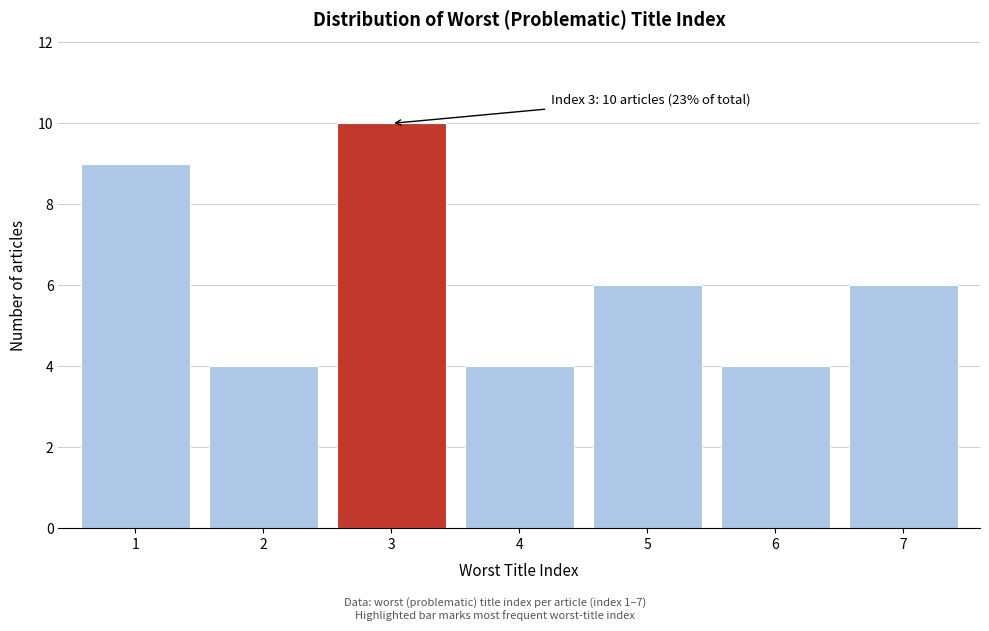

Reading left to right, transcribe all the data shown in this chart.

9	4	10	4	6	4	6